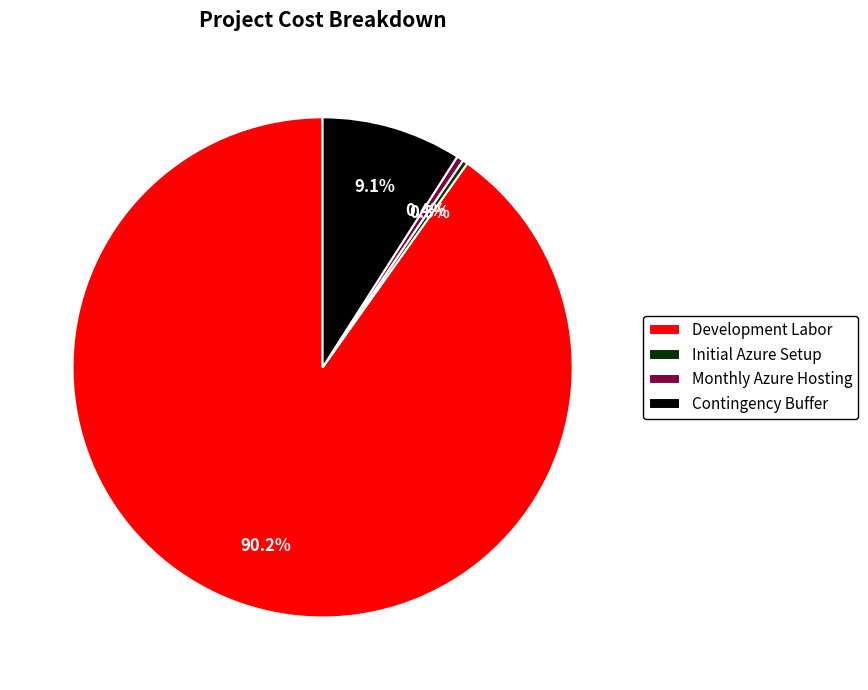

Count the number of slices in the pie.

4